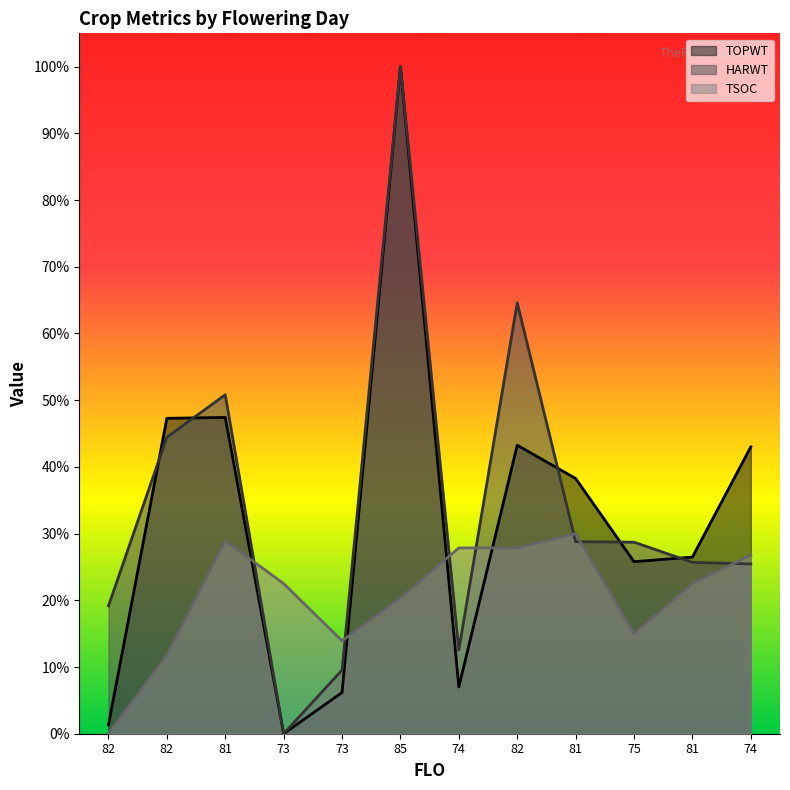

What is the greatest value displayed?

1.0